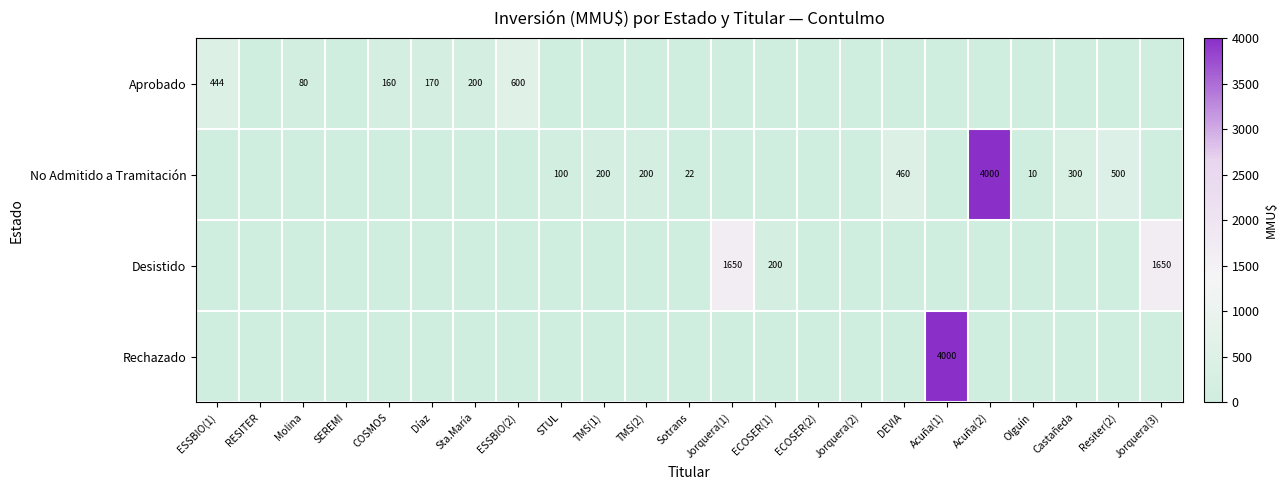

What is the spread (max minus min) of values at Jorquera(1)?

1650